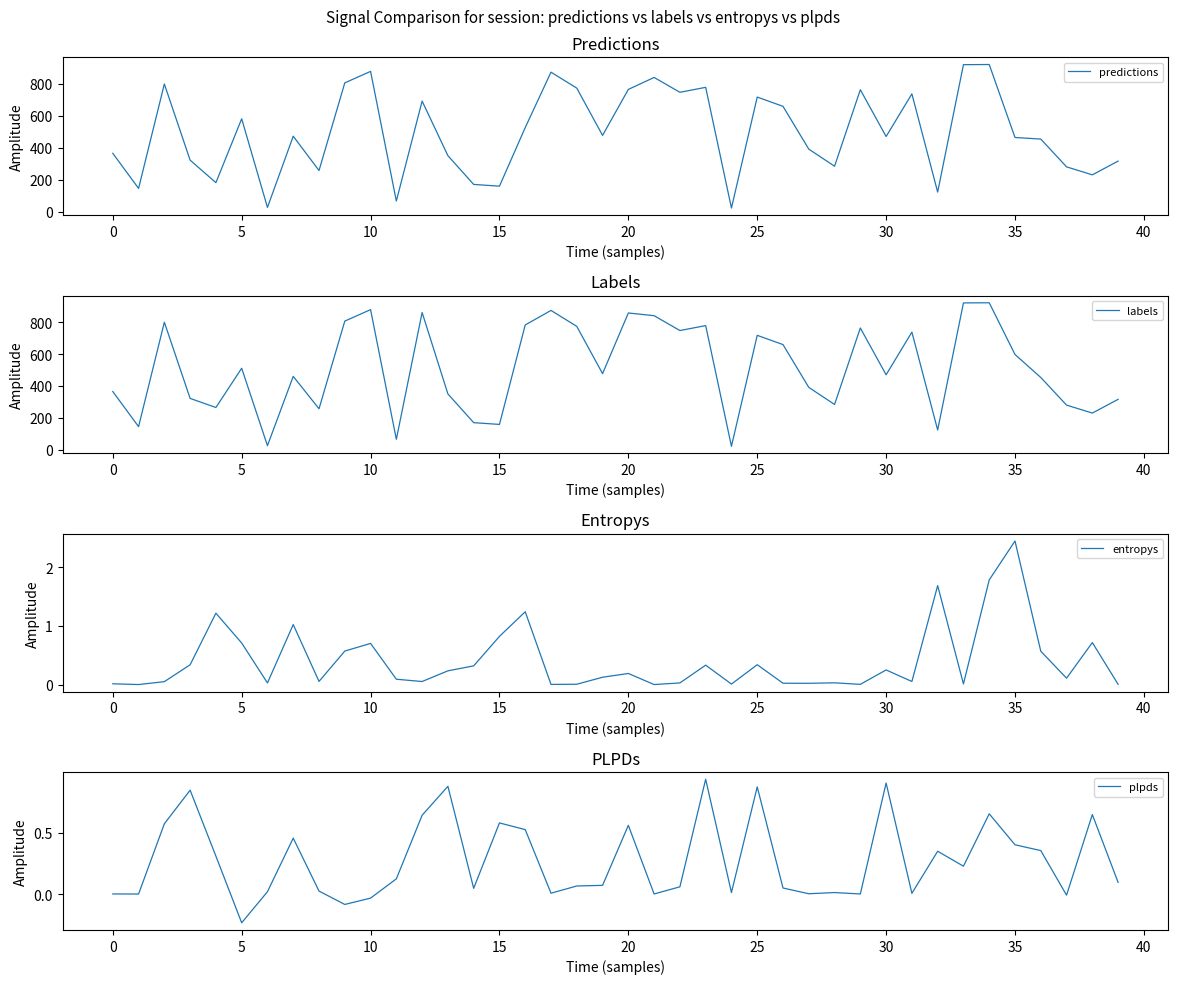

The value of predictions at 25 is 962. True or false?

False